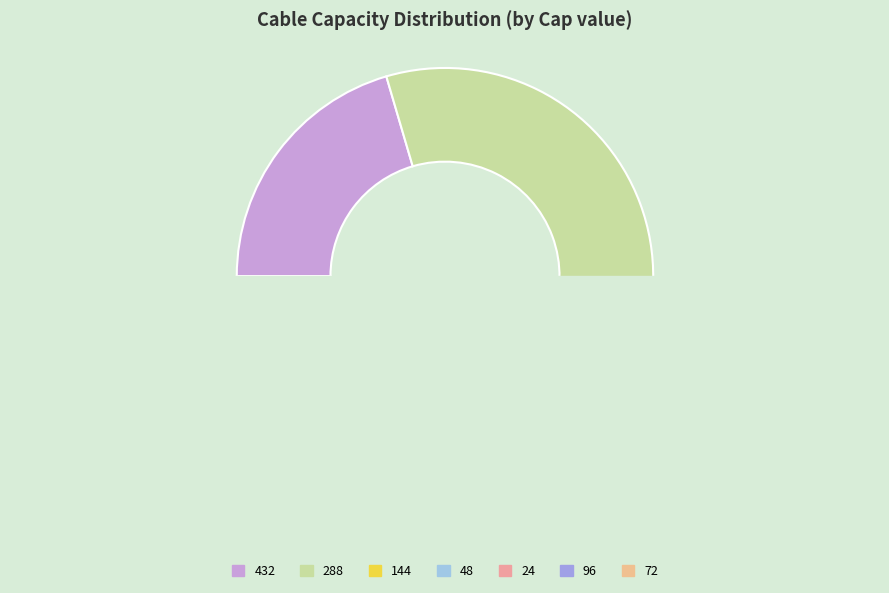

Rank the categories by value from lowest to highest.

96, 72, 144, 24, 48, 432, 288